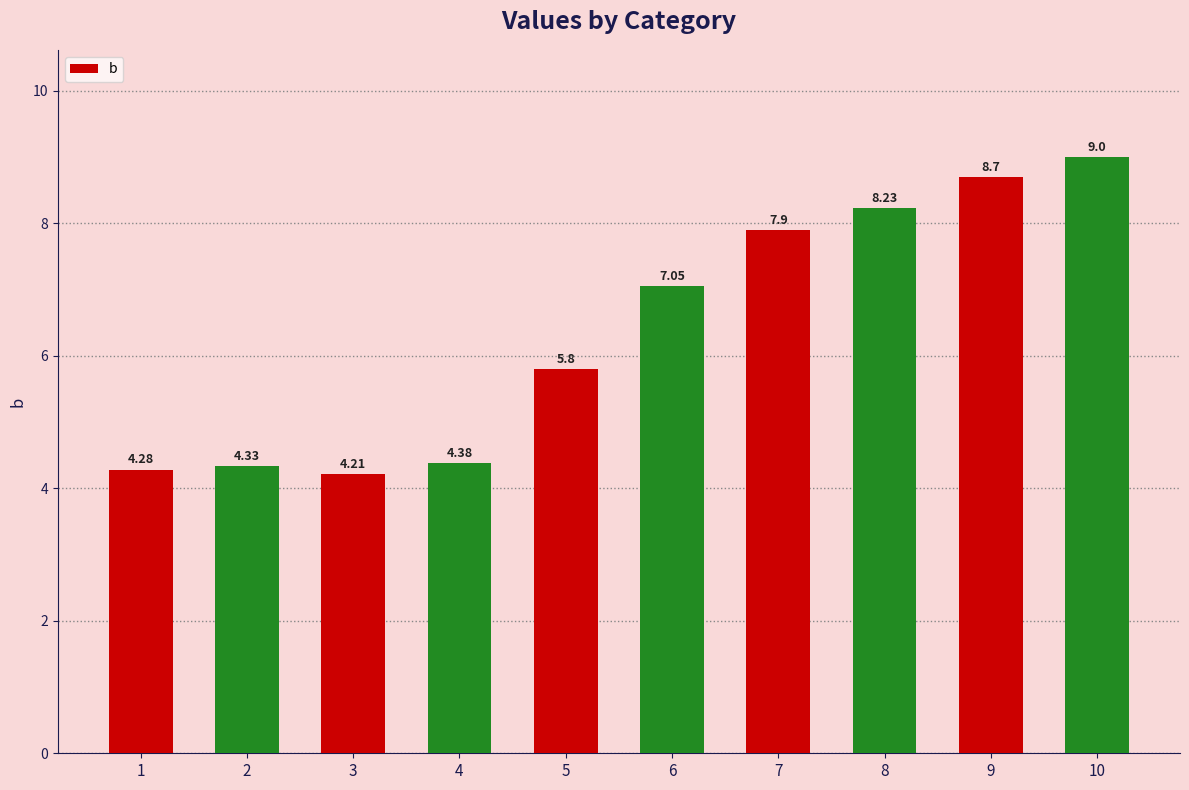

What is the change in value from 4 to 10?

+4.6